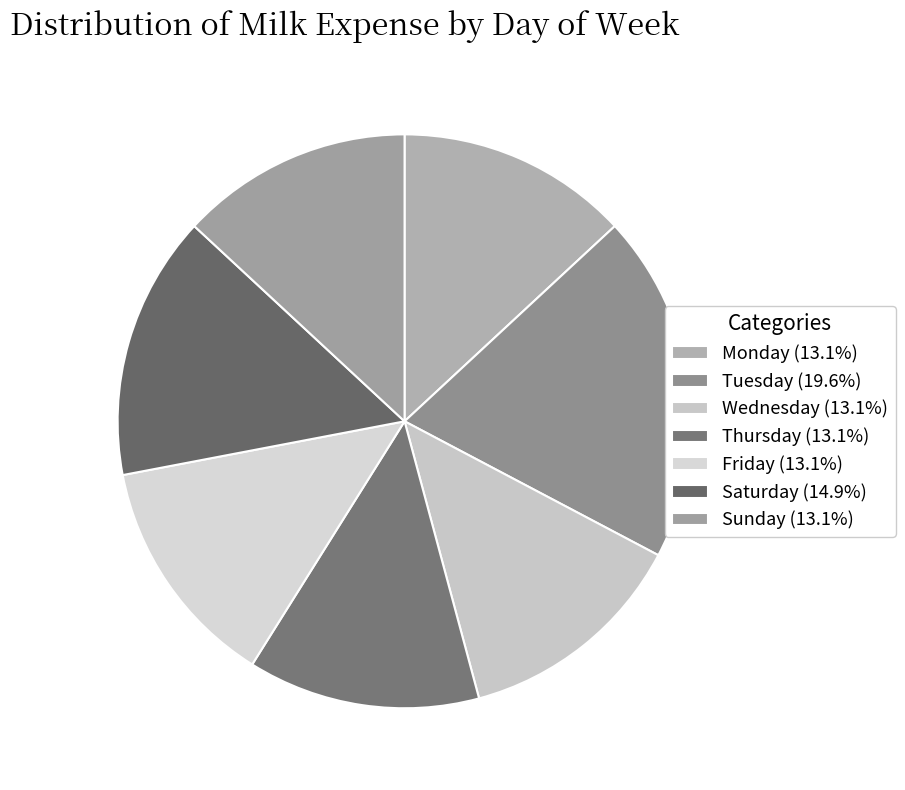

How many segments does this pie chart have?

7